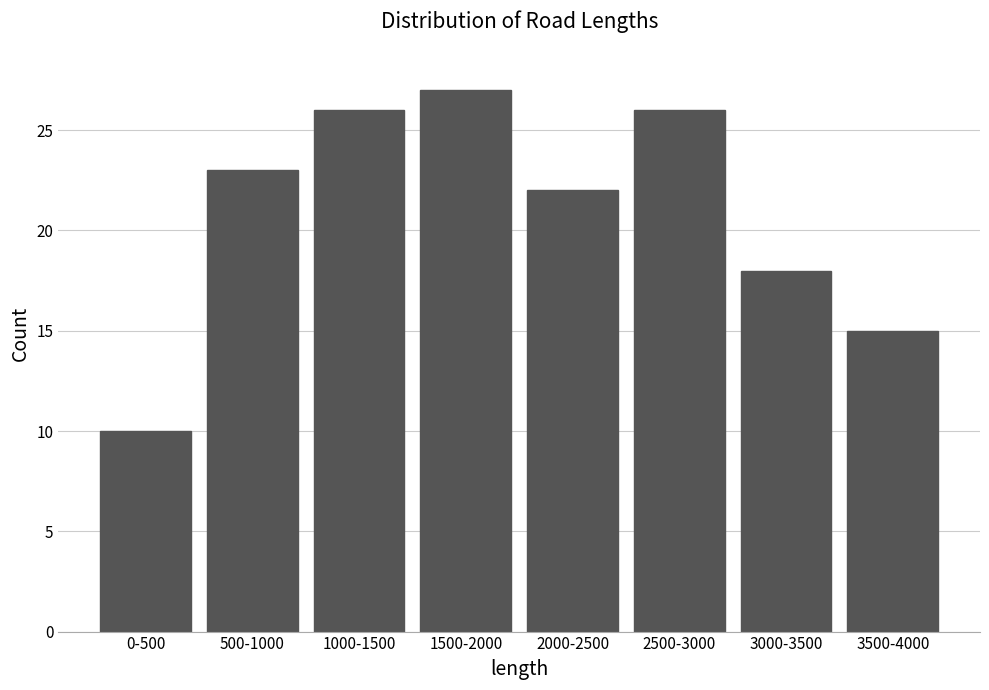

Reading left to right, transcribe all the data shown in this chart.

0-500=10	500-1000=23	1000-1500=26	1500-2000=27	2000-2500=22	2500-3000=26	3000-3500=18	3500-4000=15